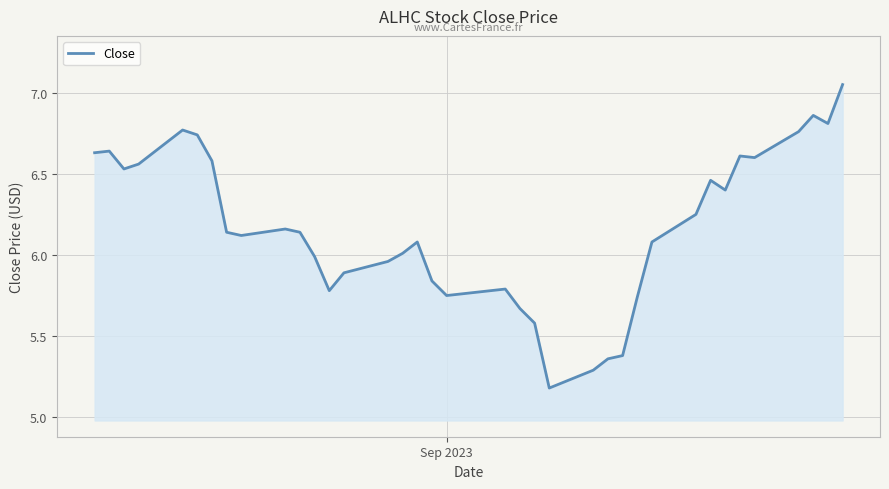

What is the minimum value shown in the chart?

5.2